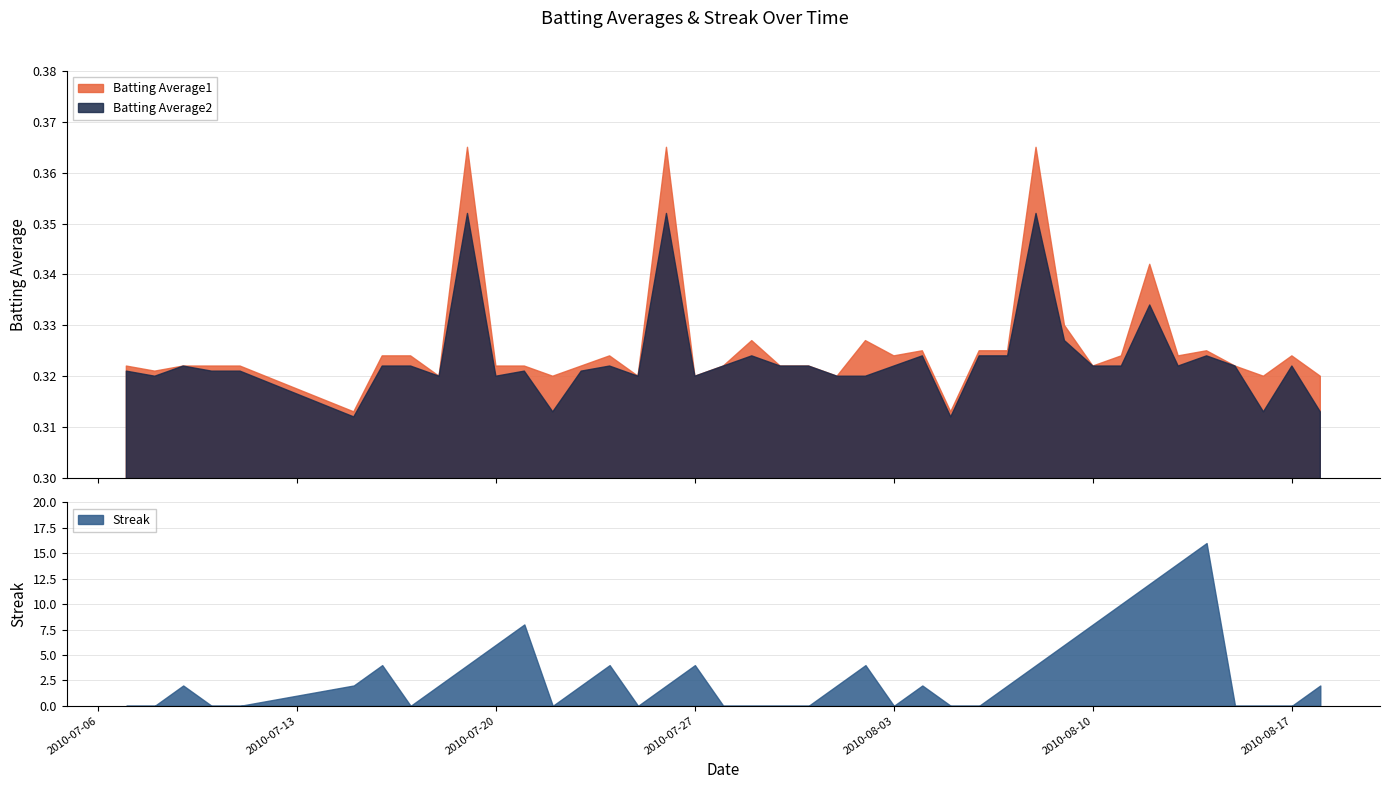

Which series has the largest total across all categories?

Streak